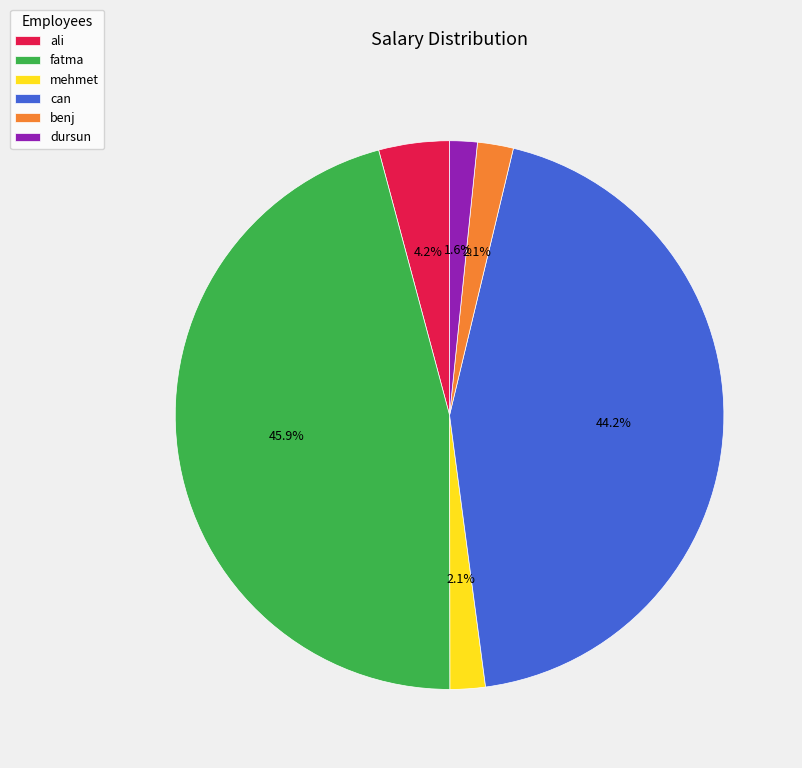

Does dursun represent more than half of the total?

No